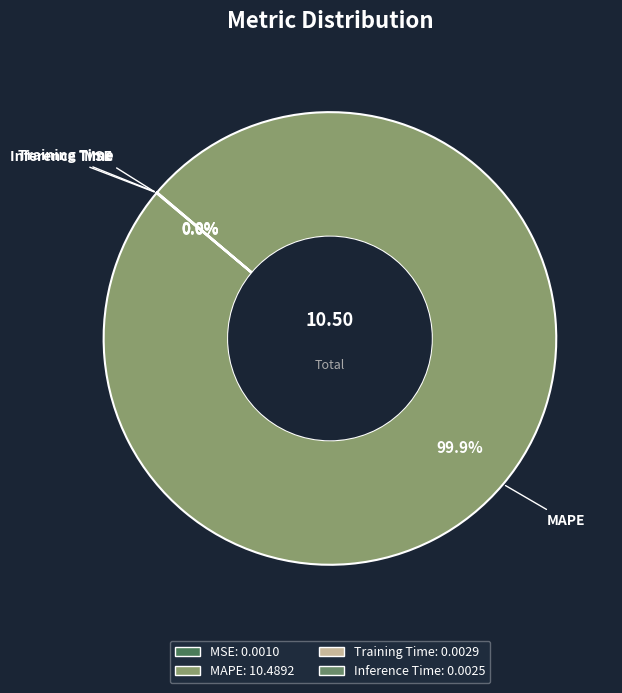

Which category has the biggest portion of the pie?

MAPE